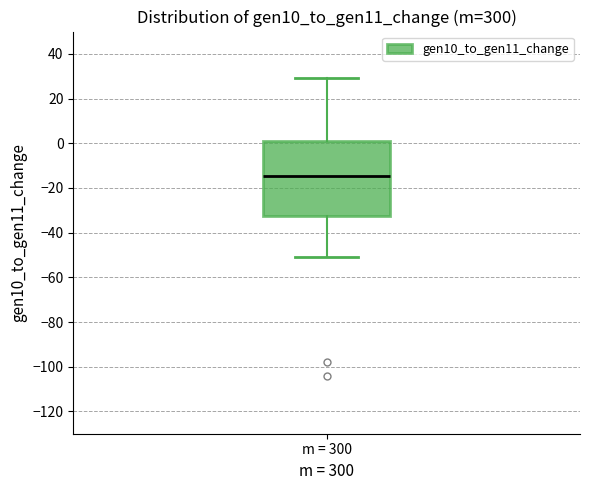

Read this box plot against the y-axis: the position of the median line, the range covered by the box, and the ends of both whiskers. The values are not printed on the chart, so give them approximately, as read against the axis.

median -14, box -32 to 2, whiskers -50 to 30